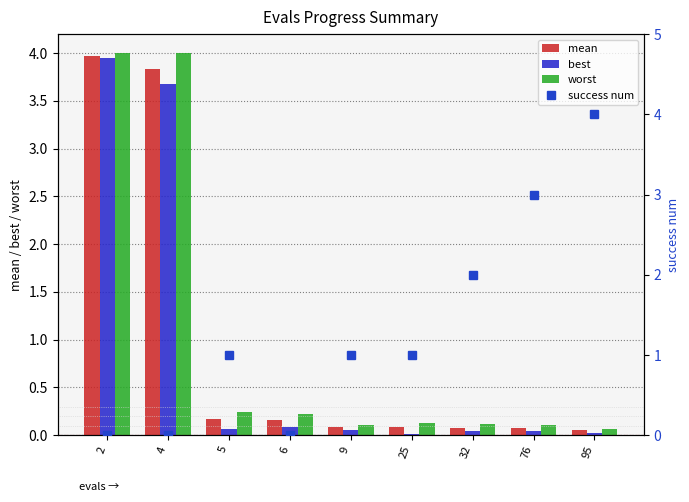

What is the difference between the second highest and second lowest values in the mean series?

3.8